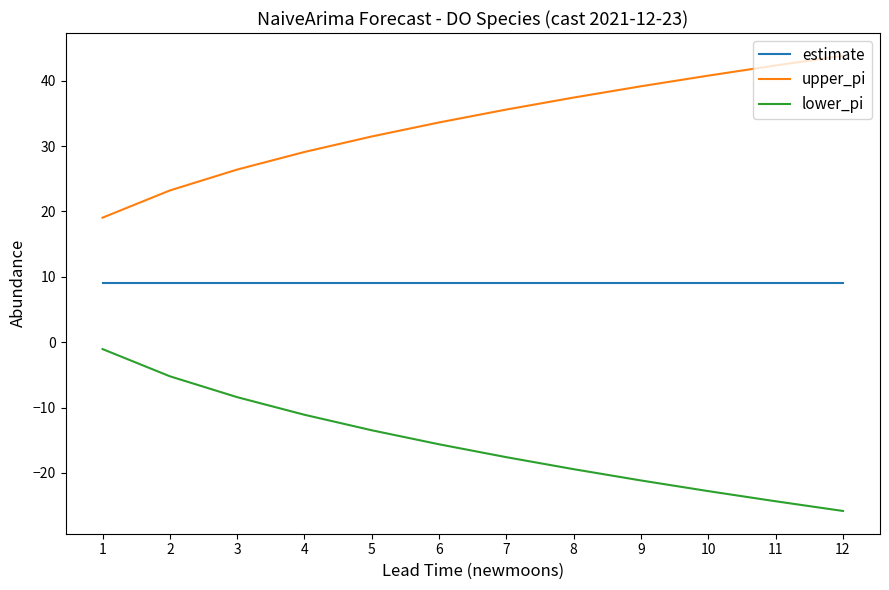

How many lines are shown in the chart?

3